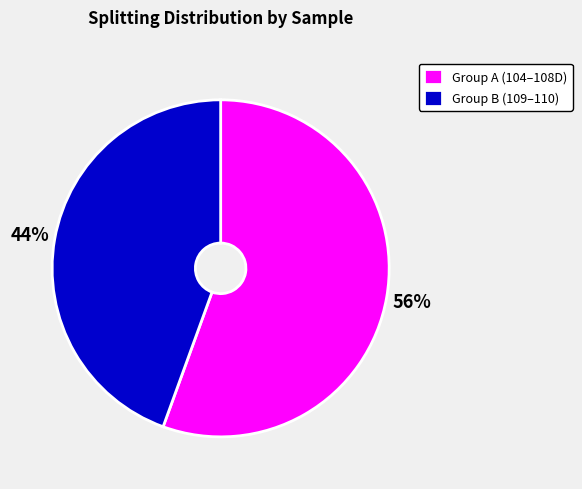

How many slices are in this pie chart?

2